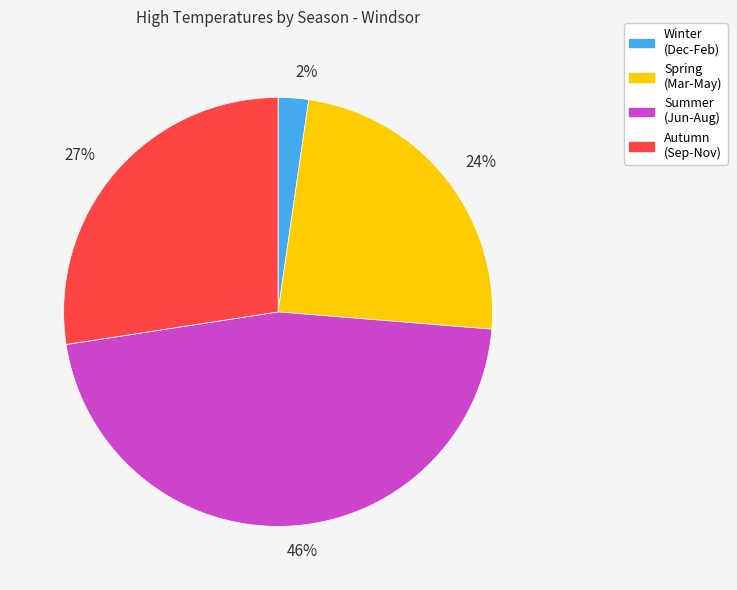

Is it true that 2% is 2% of the pie?

True